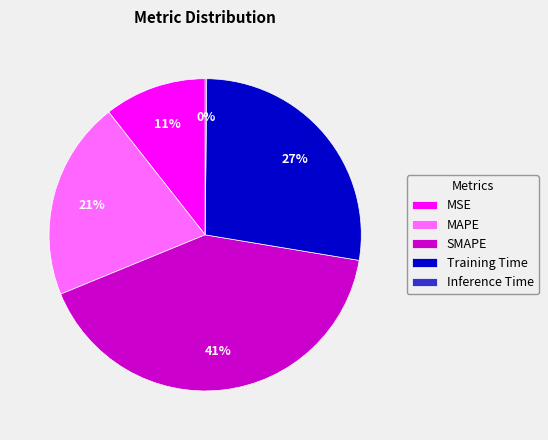

Approximately how many times larger is the value at SMAPE compared to MAPE?

2.0